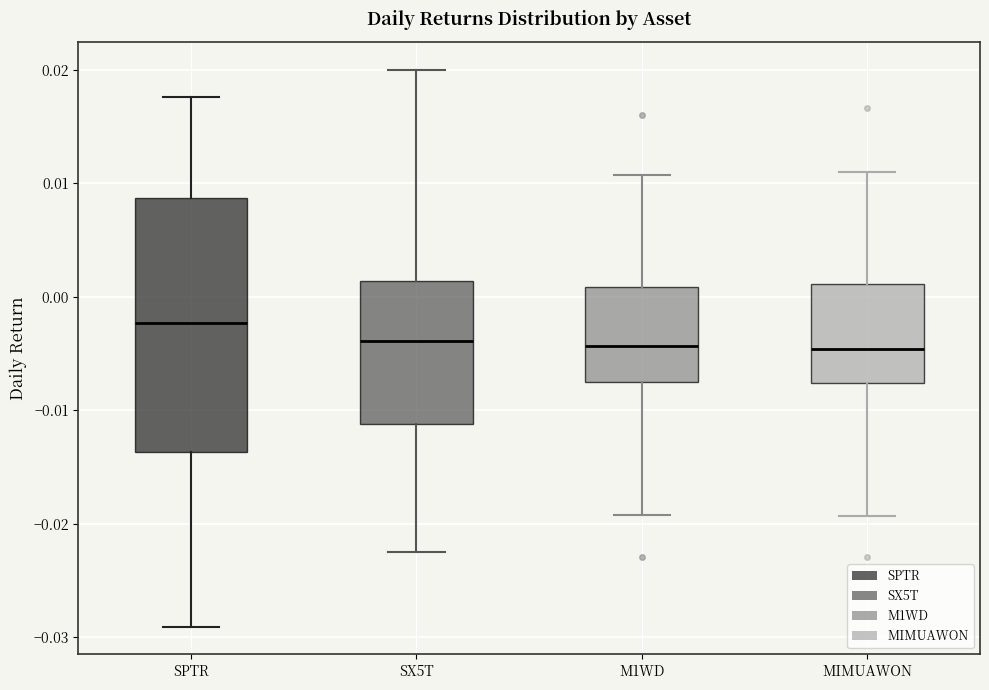

Reading left to right, read every box against the y-axis: the position of its median line, the range the box covers, and the ends of its whiskers. The values are not printed on the chart, so give them approximately, as read against the axis.

SPTR: median -0.002, box -0.014 to 0.009, whiskers -0.029 to 0.018
SX5T: median -0.004, box -0.011 to 0.001, whiskers -0.022 to 0.020
M1WD: median -0.004, box -0.008 to 0.001, whiskers -0.019 to 0.011
MIMUAWON: median -0.005, box -0.008 to 0.001, whiskers -0.019 to 0.011